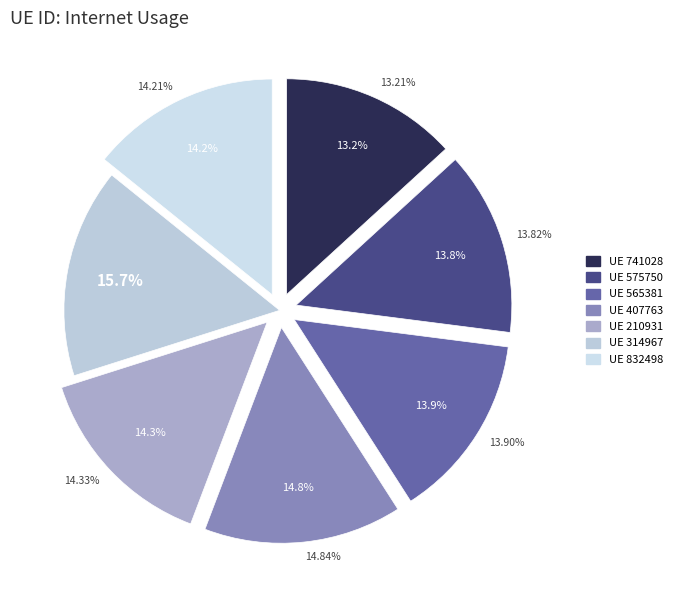

To the nearest percent, what is the difference between the largest and smallest slice percentages?

2%